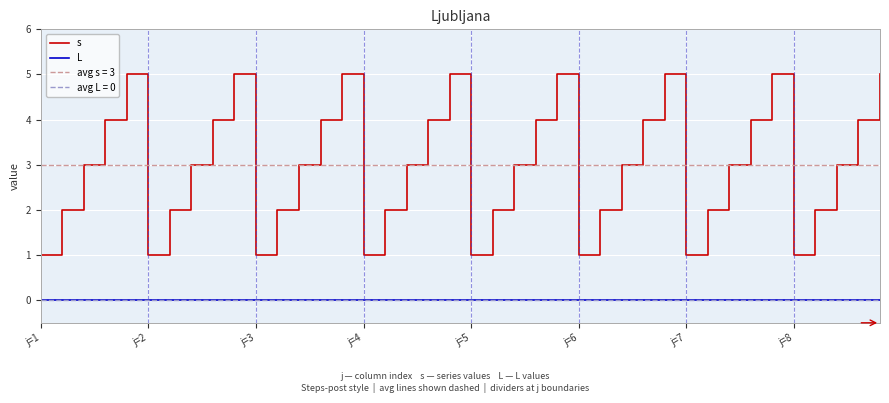

How many lines are shown in the chart?

2